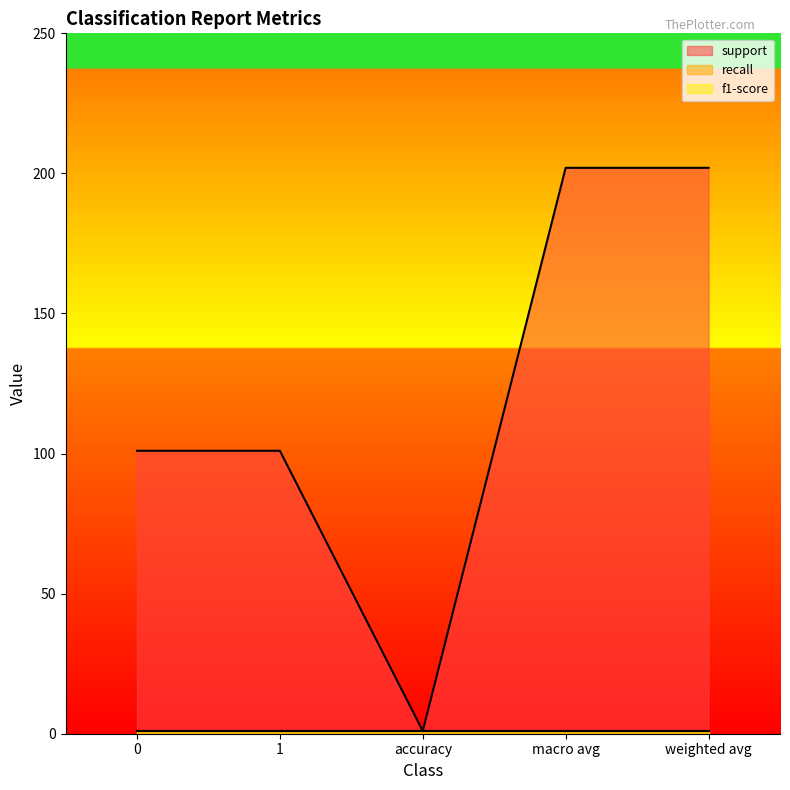

Is the value of f1-score at 1 greater than the value of recall at macro avg?

No